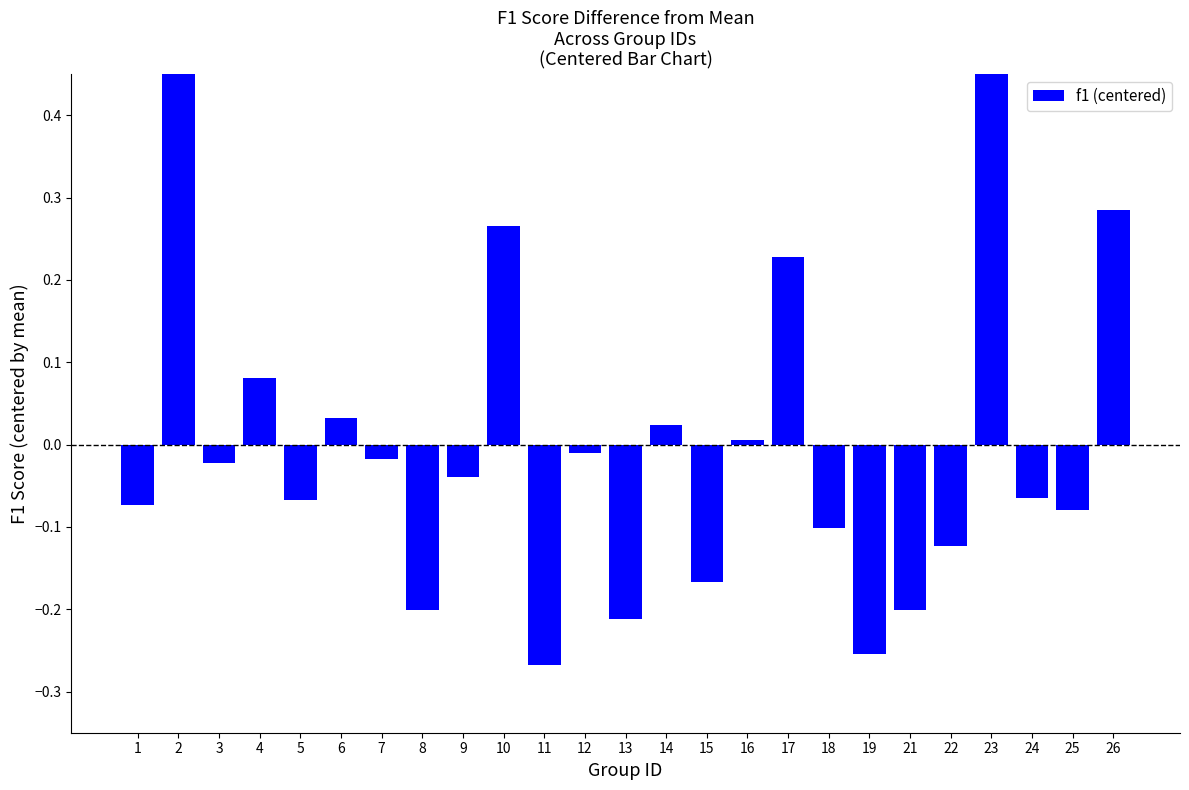

The chart shows a value of -0.1 at 24. True or false?

True